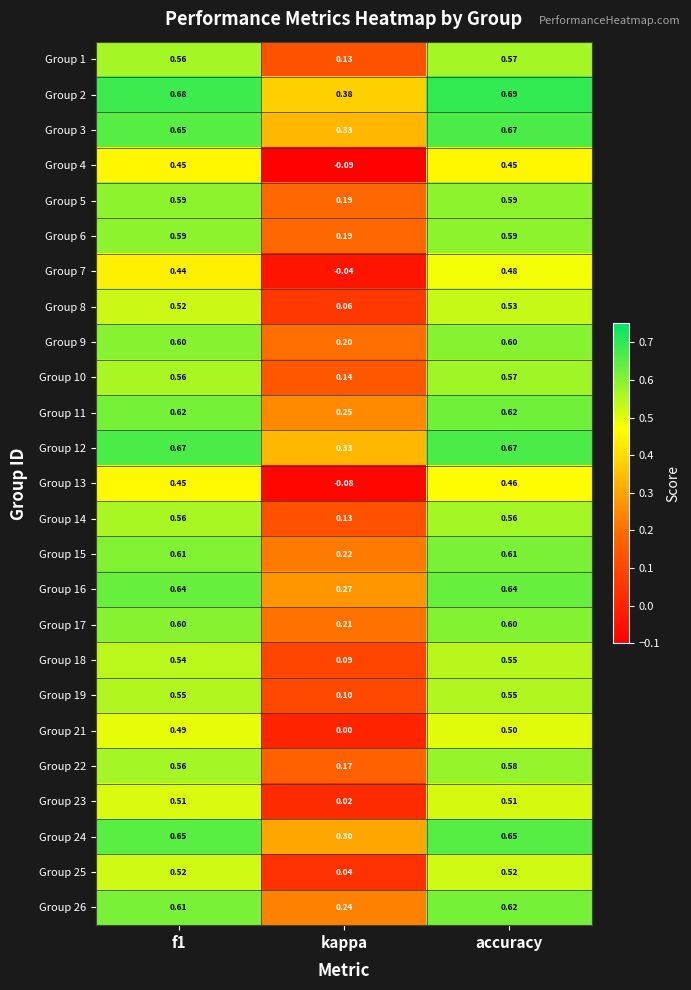

Where is Group 18 nearest to the value 0?

kappa